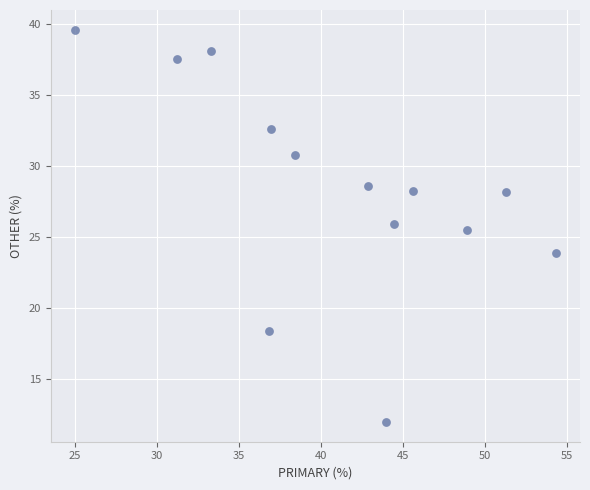

What is the range of X values (max minus min)?

29.3